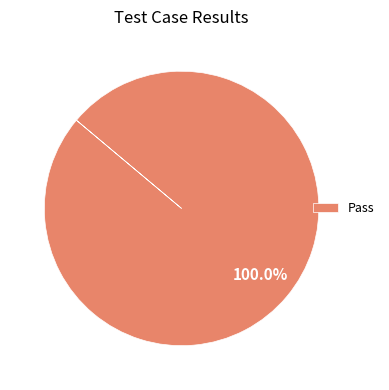

Is there a majority slice in this chart?

Yes